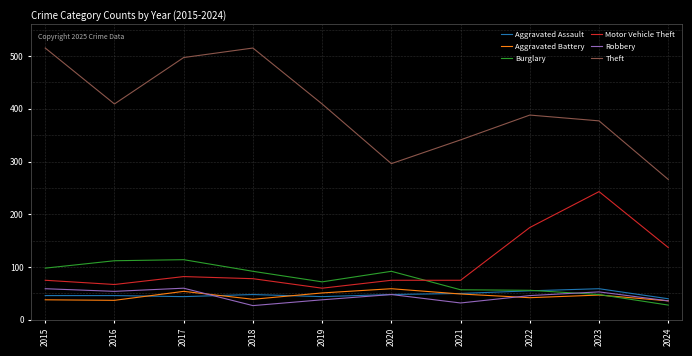

At which category does Theft reach its first local valley?

2016